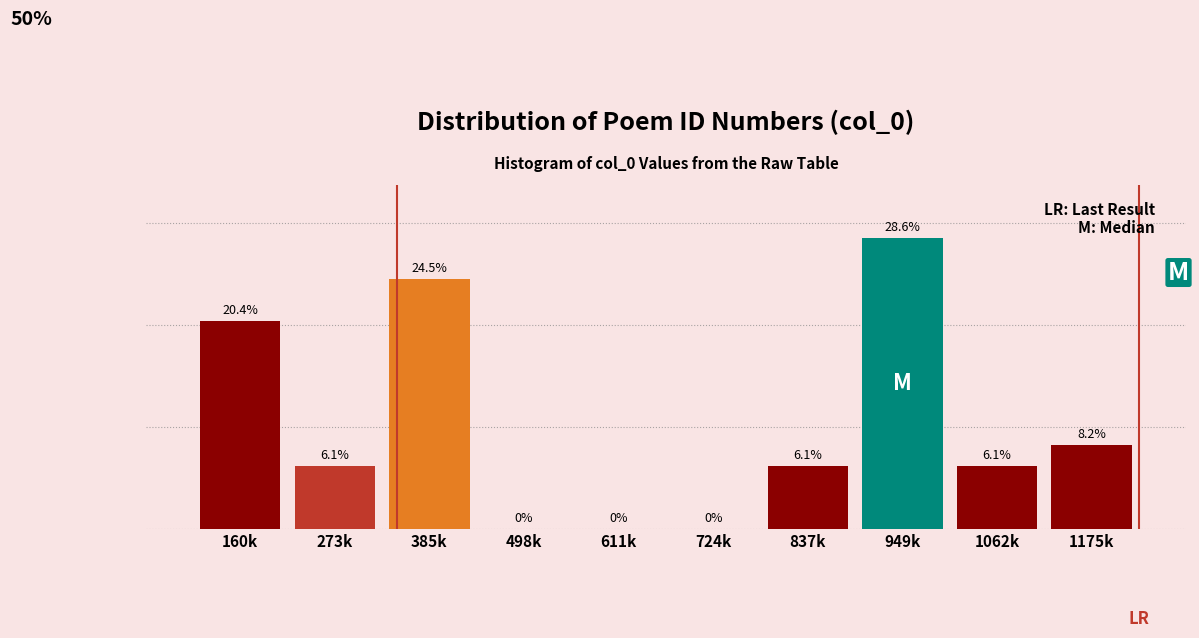

At which label is the value closest to 14?

1175k